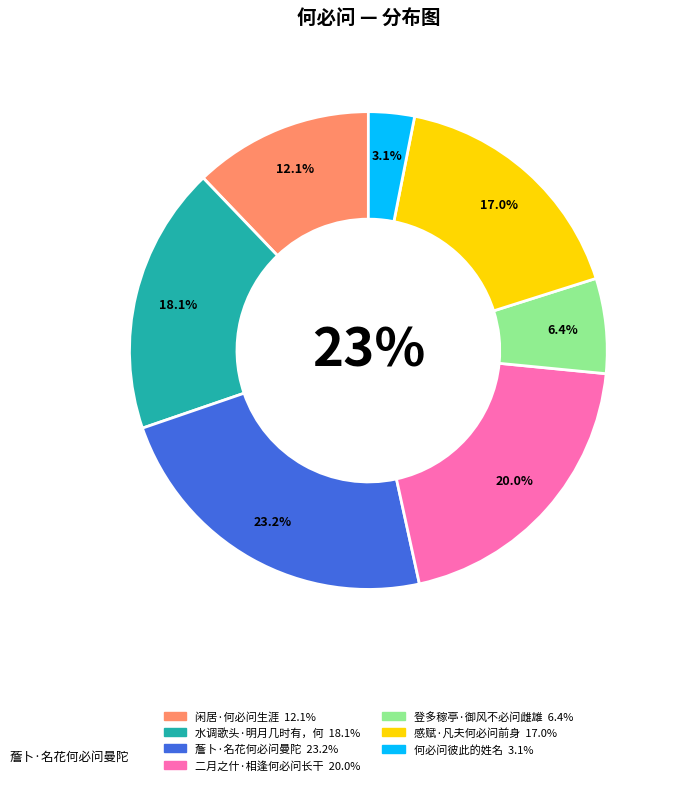

The 薝卜·名花何必问曼陀 slice represents 33% of the pie. True or false?

False